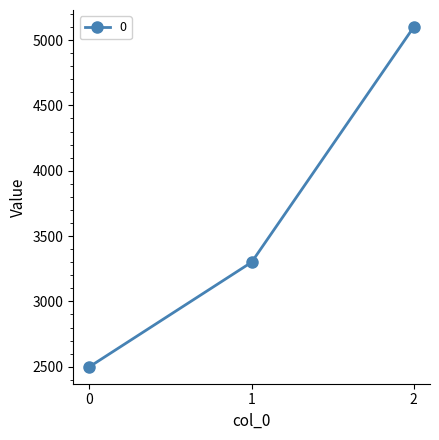

What is the difference between the maximum and second lowest values?

1800